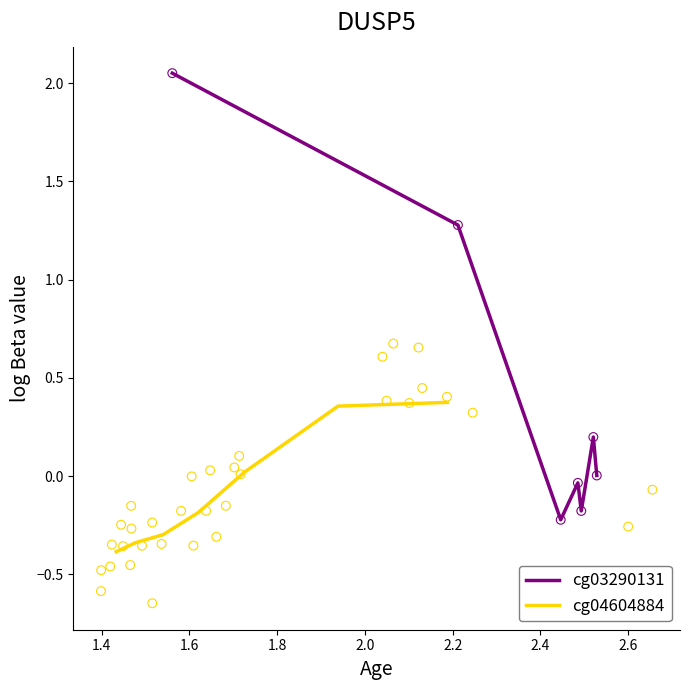

Which series contains the lowest Y value?

cg04604884